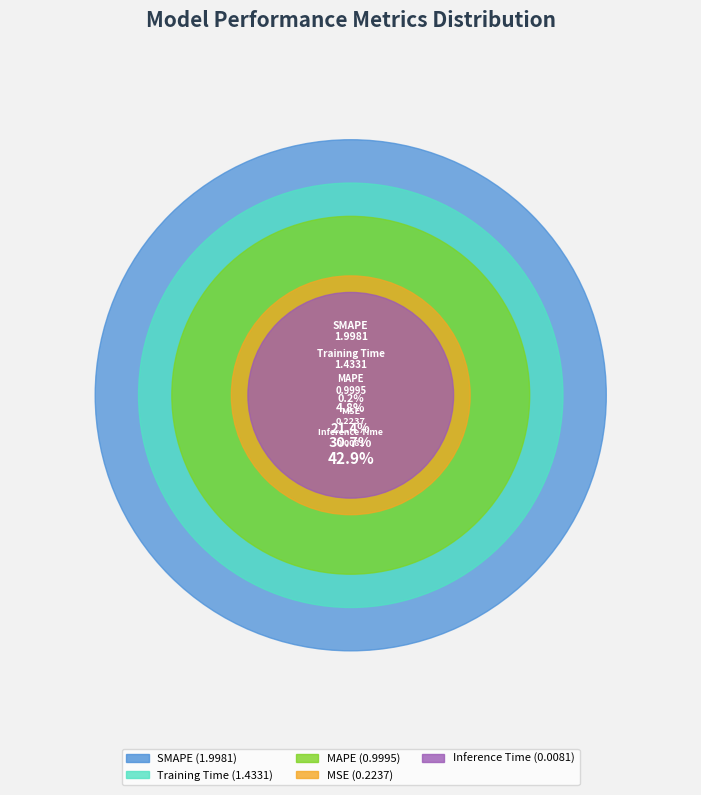

Combined, what portion of the pie is MAPE and SMAPE?

64.3%